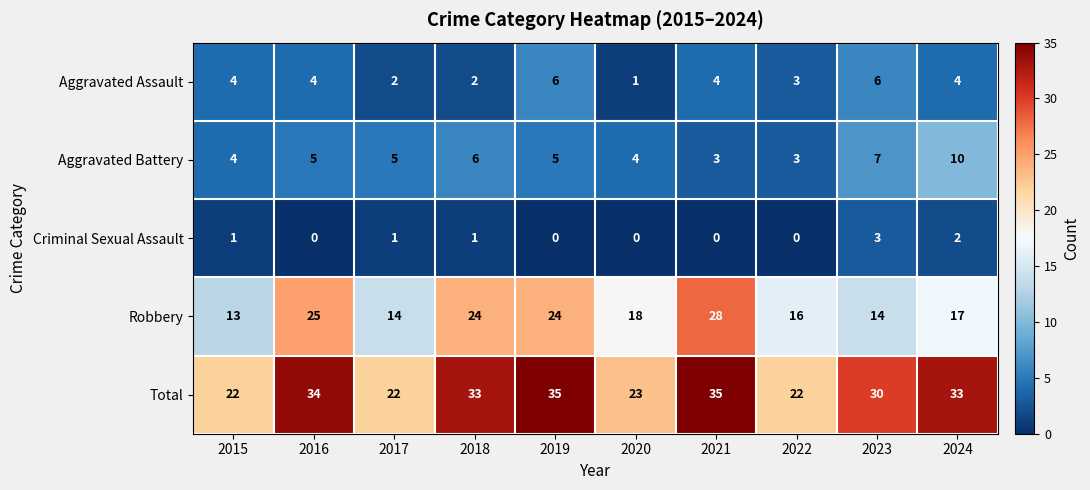

What is the sum of the Robbery values at 2015 and 2019?

37